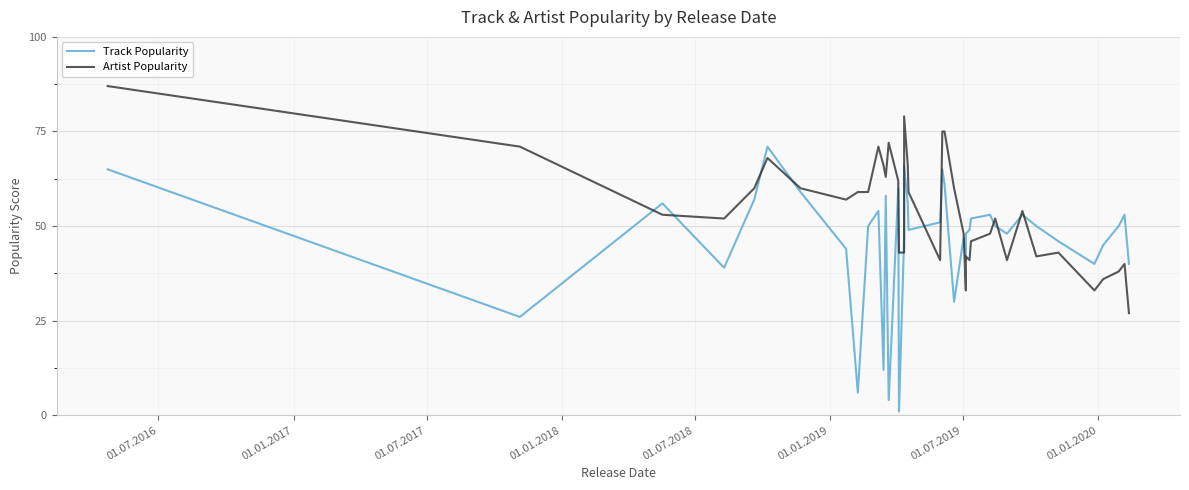

How many values in the Artist Popularity series exceed 54?

19